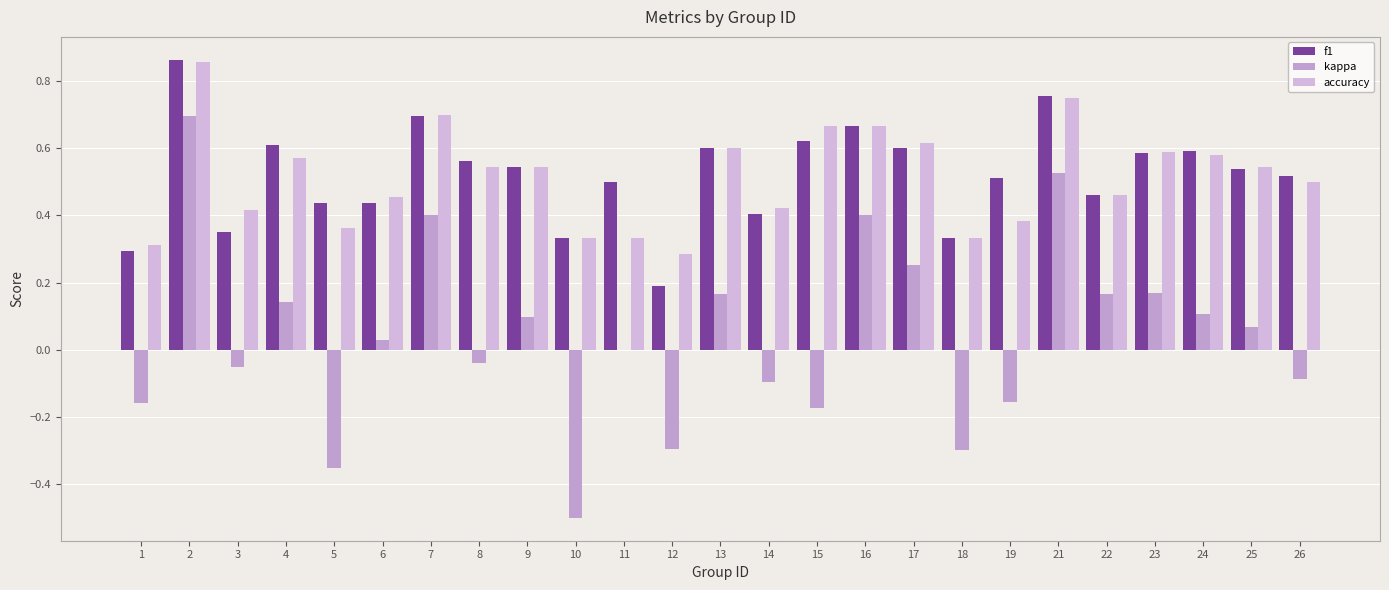

Which series has the widest spread of values?

kappa